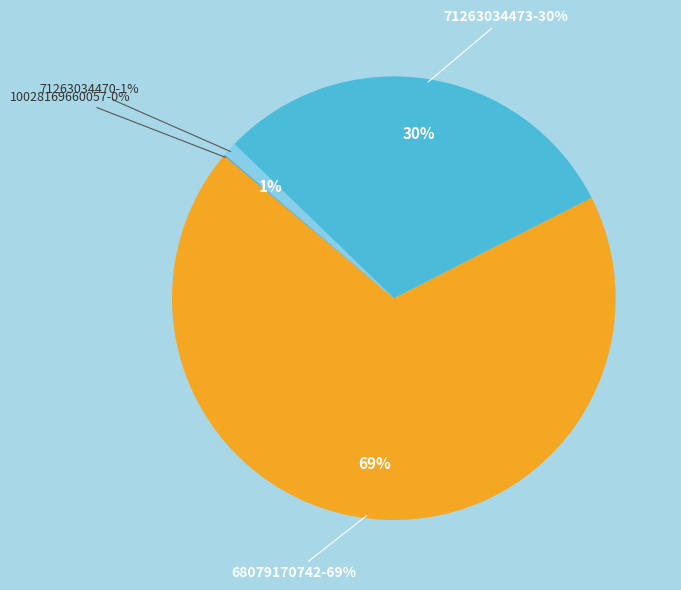

What is the total percentage of 71263034470 and 10028169660057?

1.1%